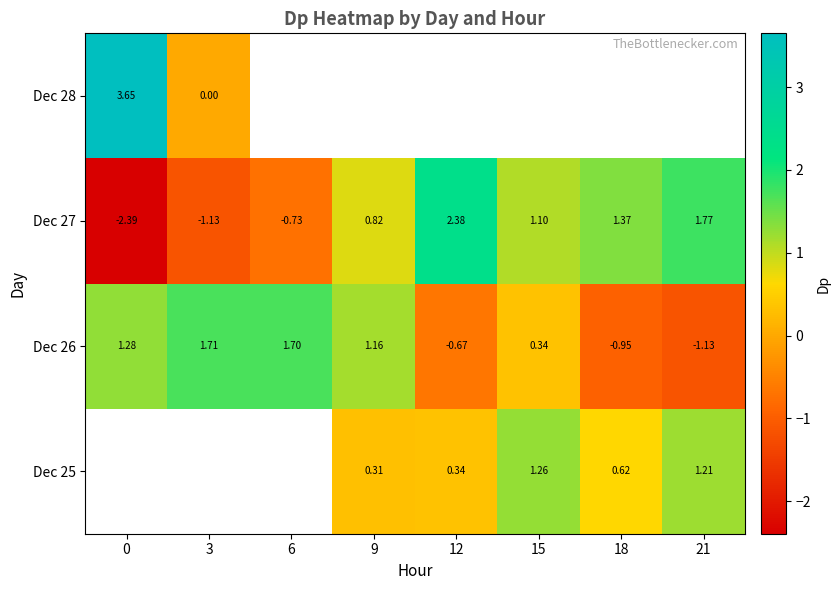

The value of Dec 28 at 0 is 1.3. True or false?

False